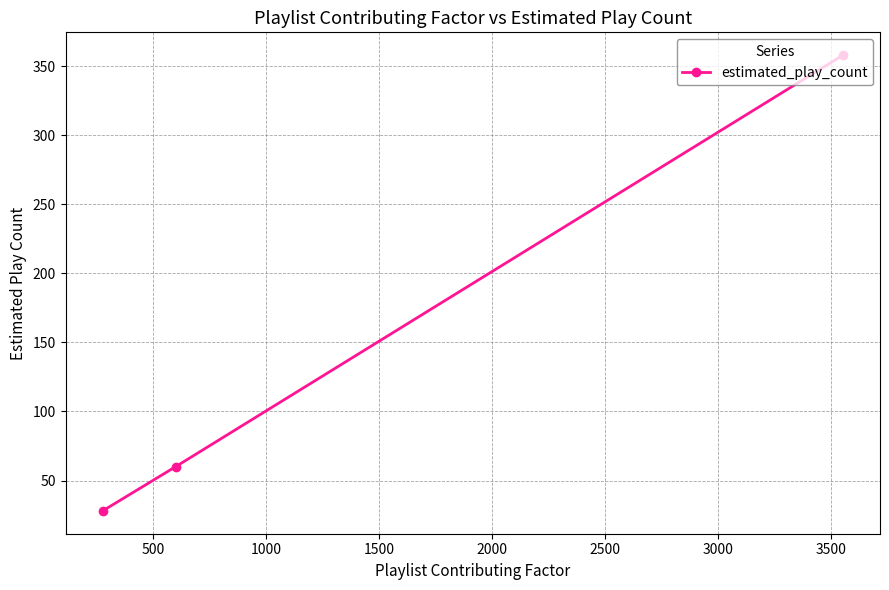

What is the value of the 3rd point from the left?

358